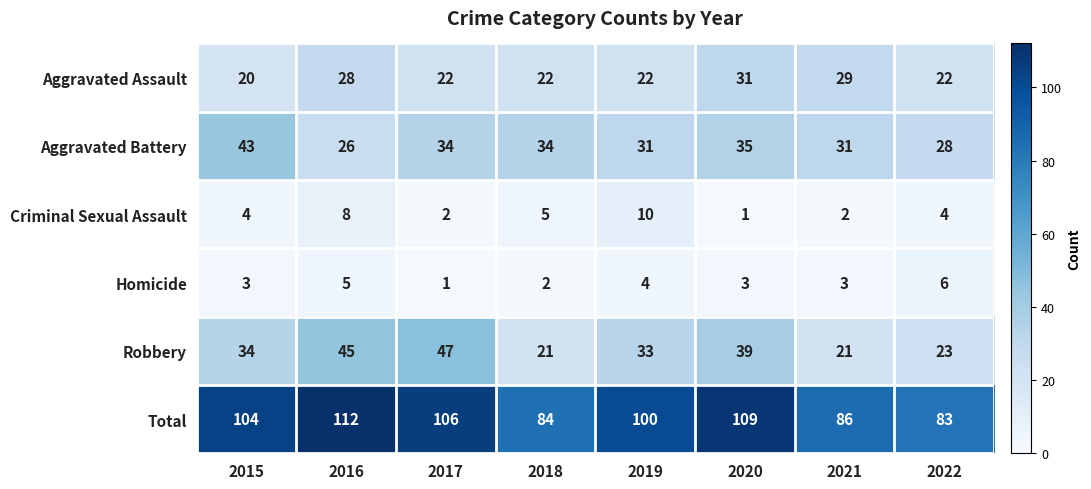

True or false: Total has a value of 83 at 2022.

True